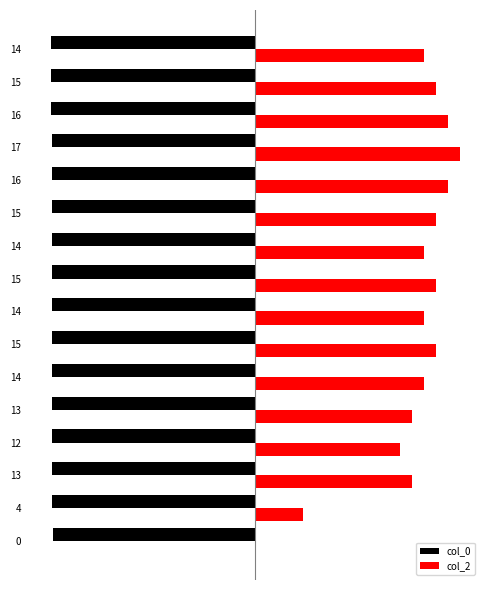

The col_2 series shows 29.2 at 12. True or false?

False